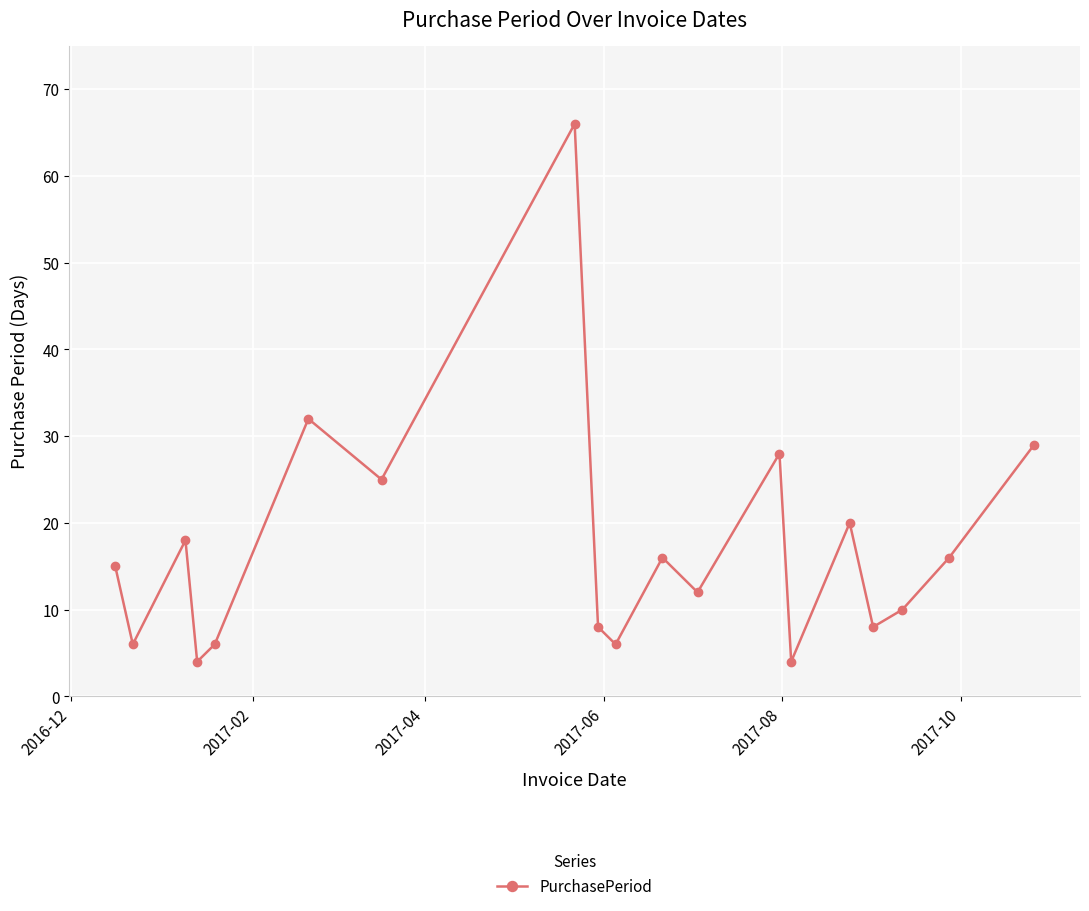

What is the difference between the maximum and second lowest values?

62